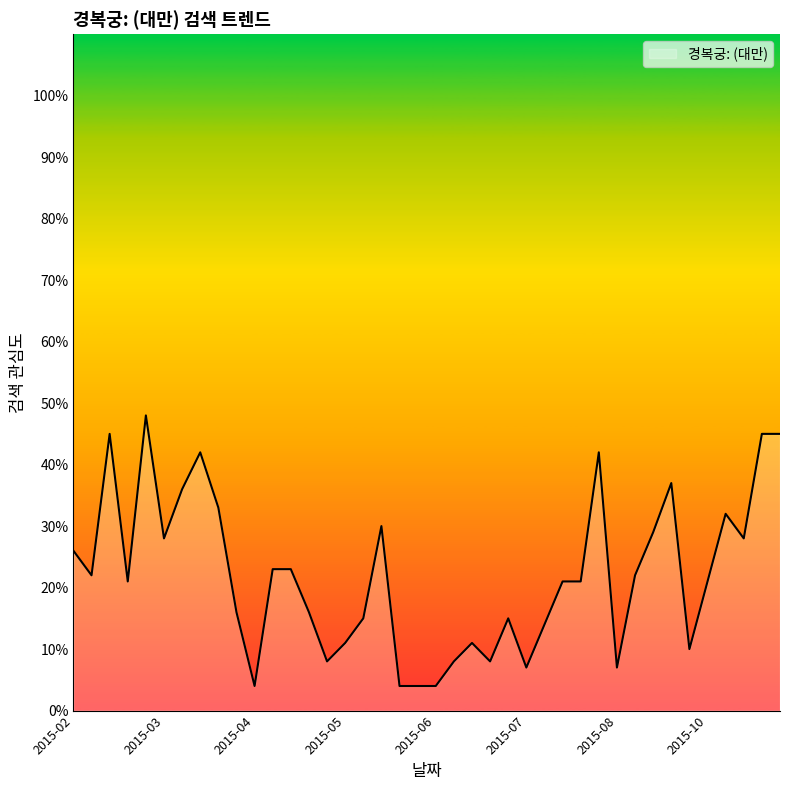

What is the maximum value shown in the chart?

48